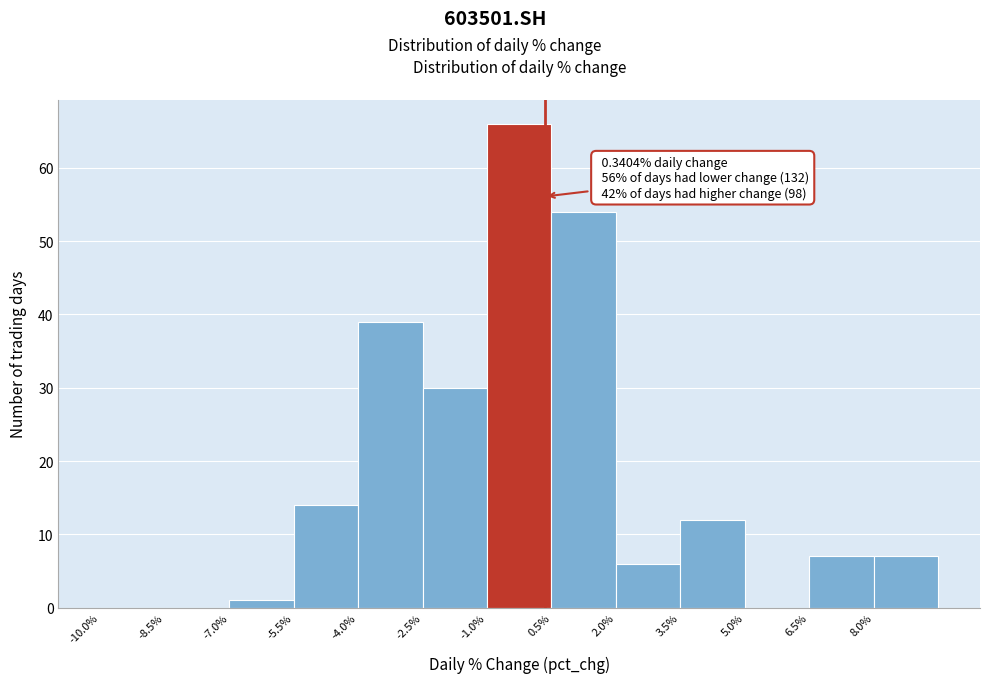

Over which range of the x-axis is the bar tallest?

-1.0 to 0.5